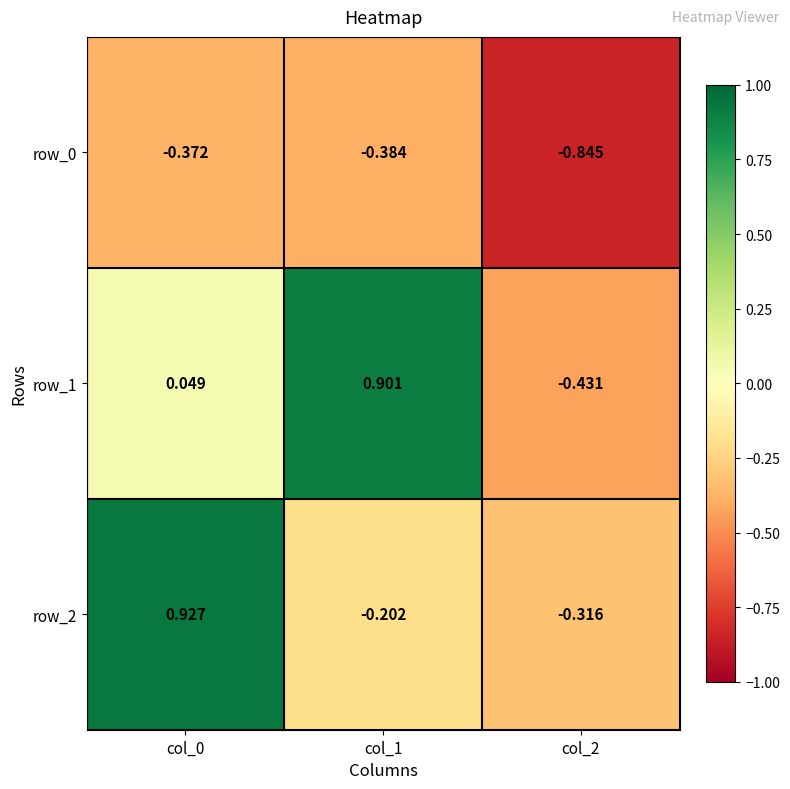

Which series changed the most between col_1 and col_2?

row_1